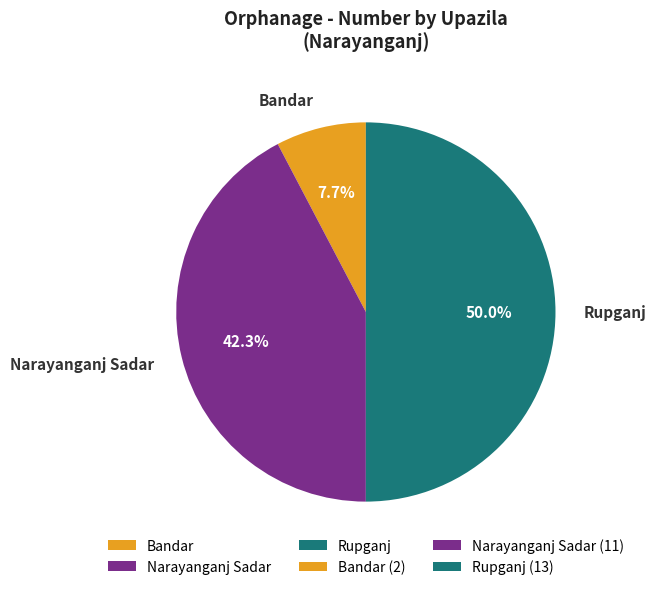

How many segments does this pie chart have?

3